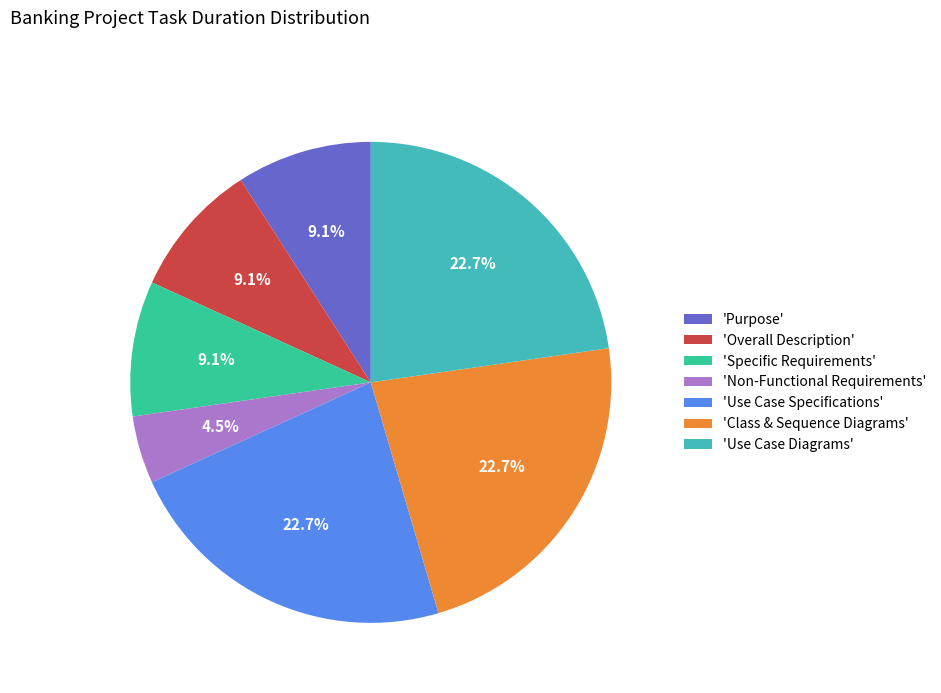

Which has a higher value, 'Use Case Diagrams' or 'Non-Functional Requirements'?

'Use Case Diagrams'